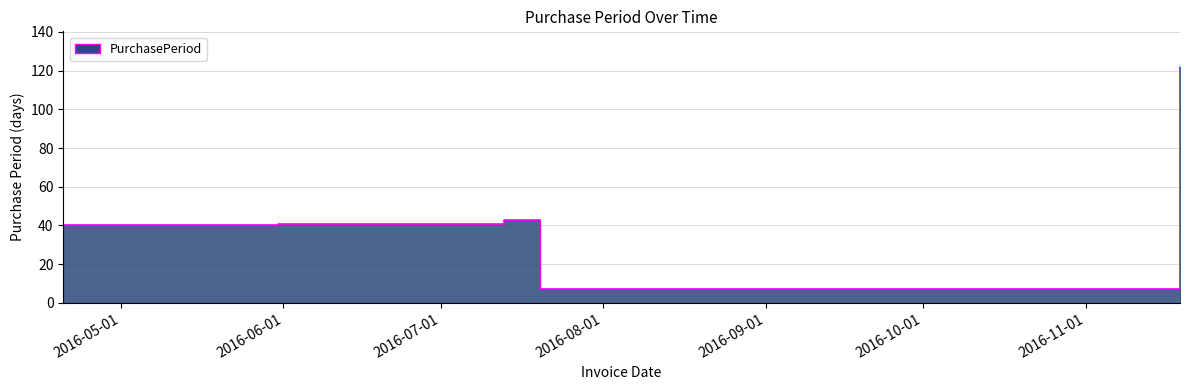

Reading right to left, list all the values displayed in this chart.

2016-11-19=122	2016-07-20=7	2016-07-13=43	2016-05-31=41	2016-04-20=40